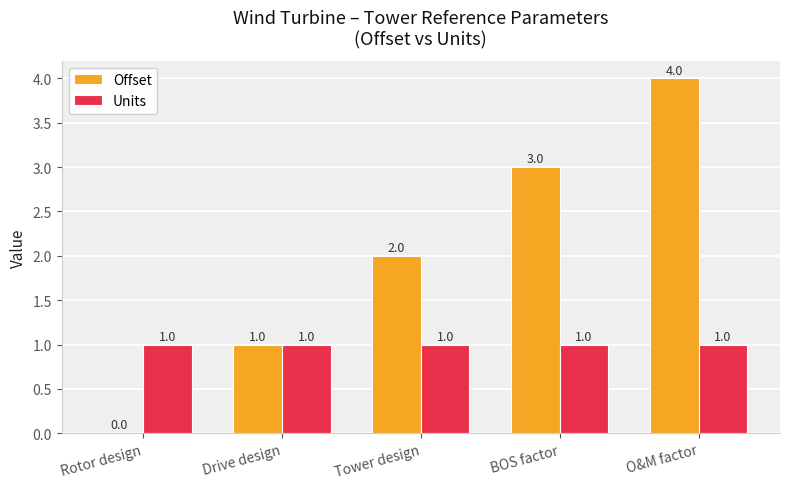

Reading left to right, transcribe all the data shown in this chart.

Offset: 0	1	2	3	4
Units: 1	1	1	1	1